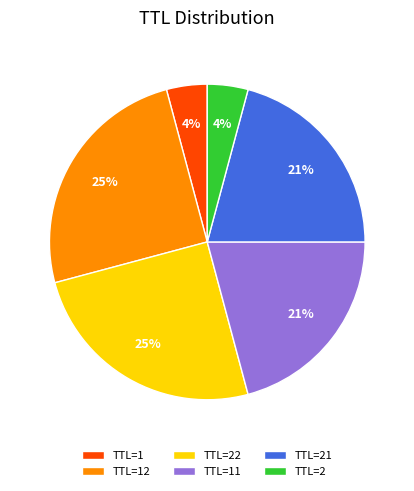

What percentage is the TTL=1 slice, to the nearest percent?

4%